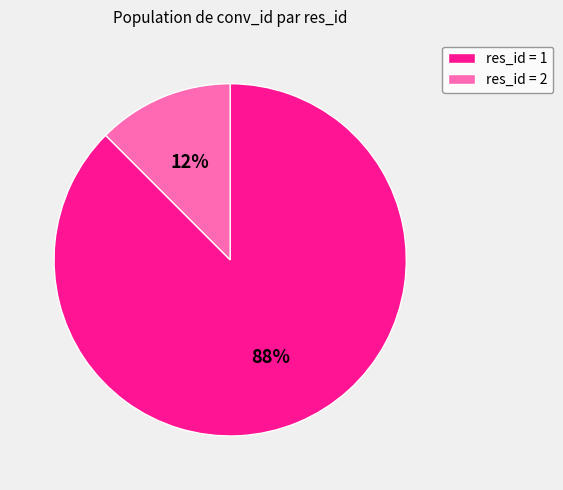

Which slice is the smallest?

res_id = 2